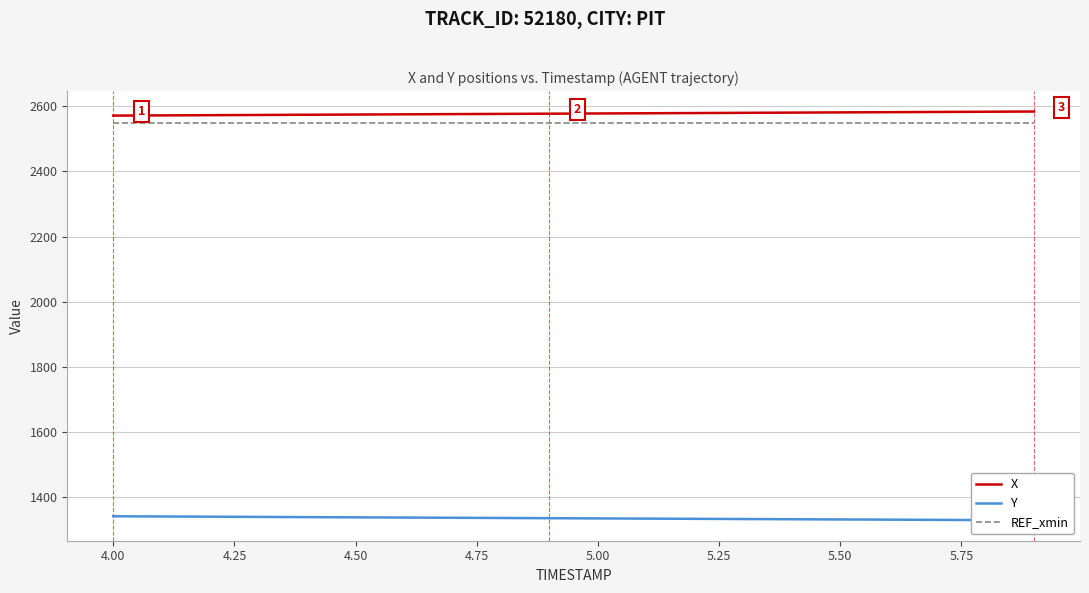

The X series shows 2575.2 at 4.50. True or false?

True